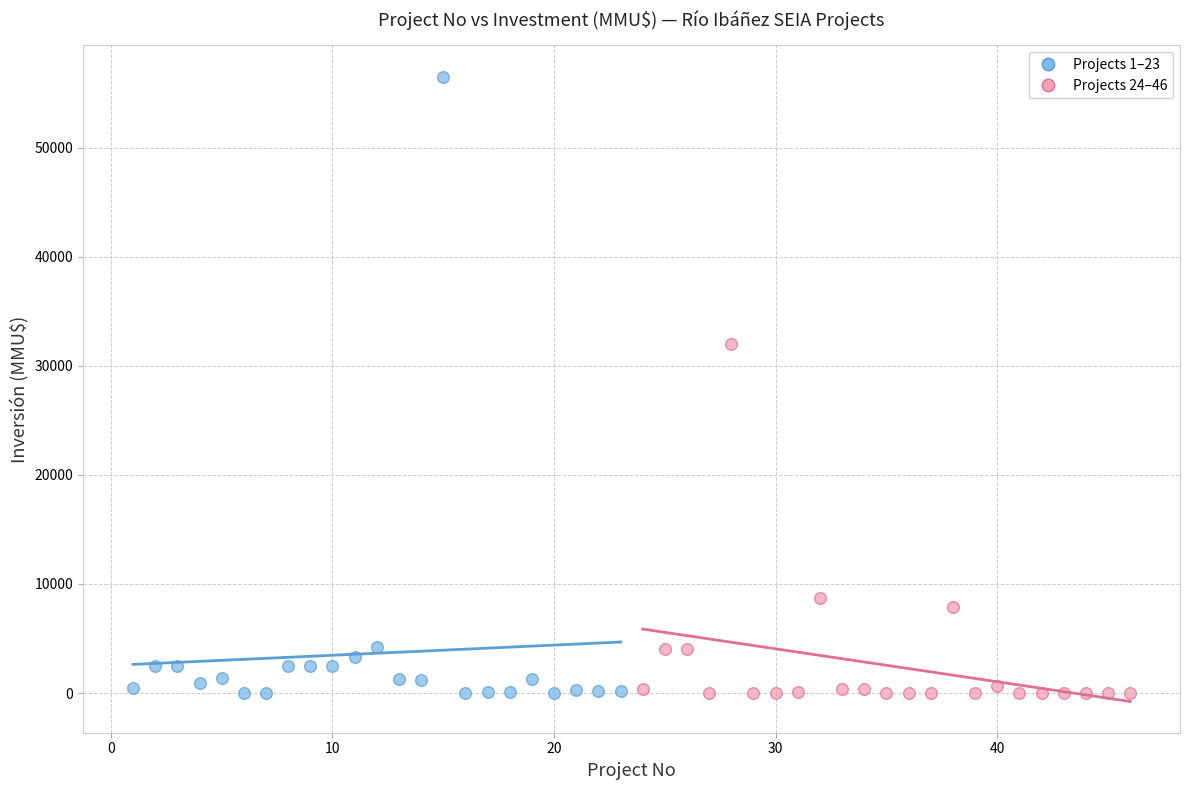

Which series has the widest spread of Y values?

Projects 1–23